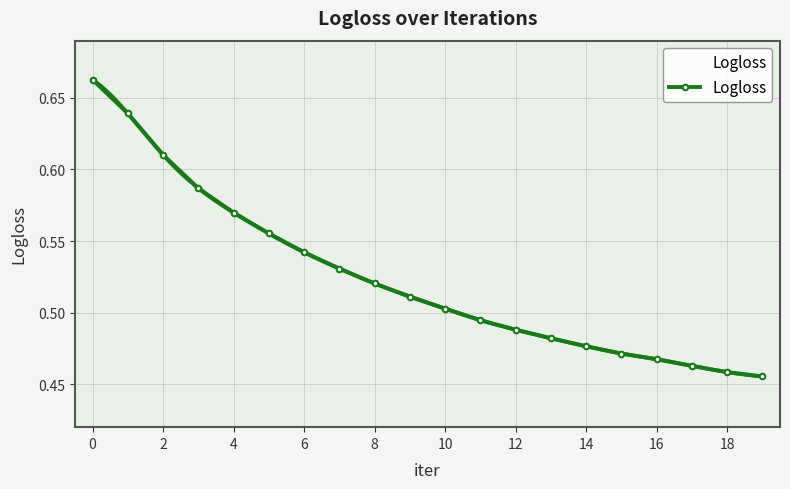

Is it true that the value at 17 is 0.5?

True